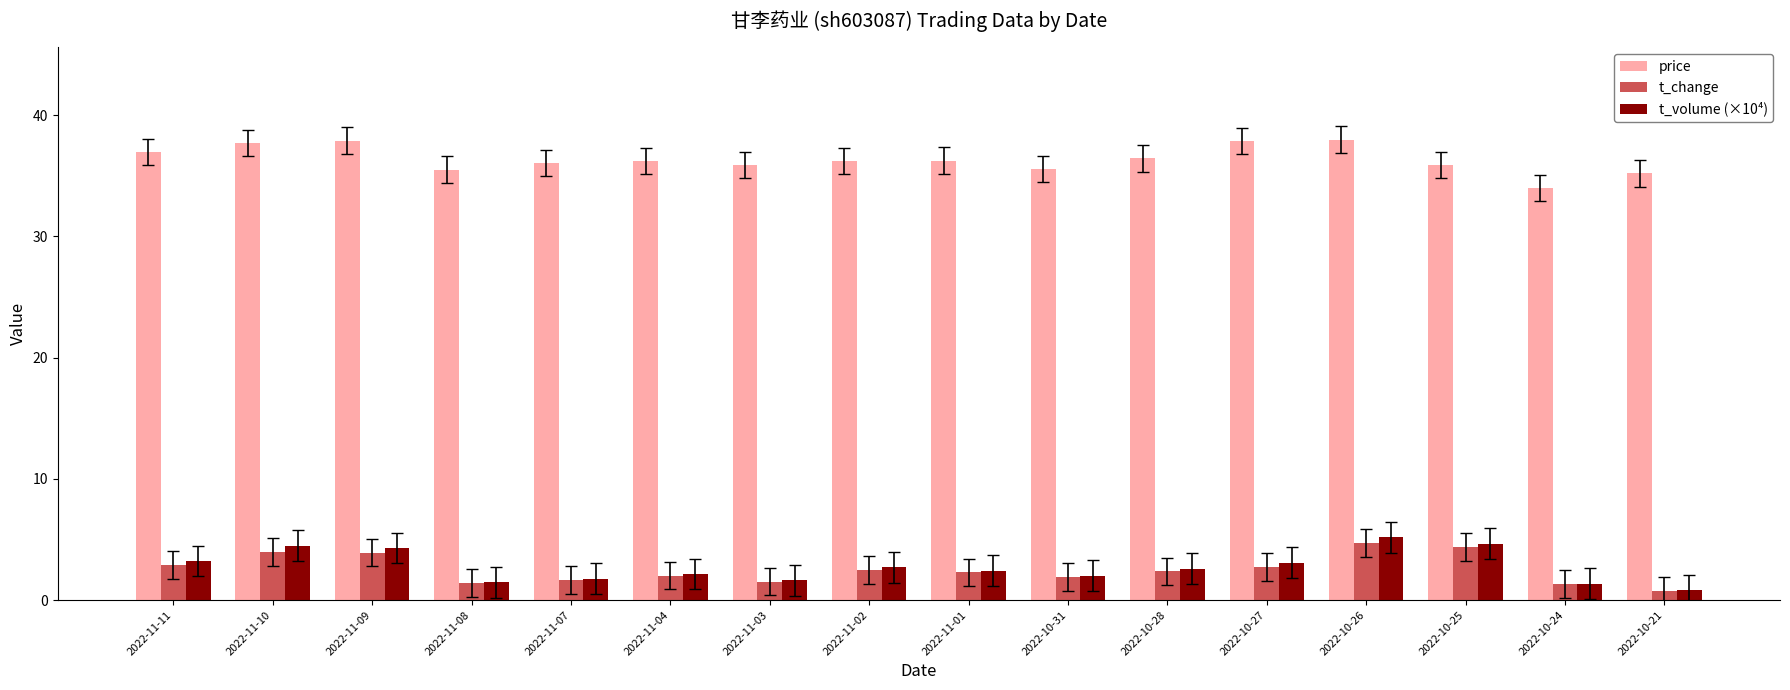

How many data points does each series have?

16